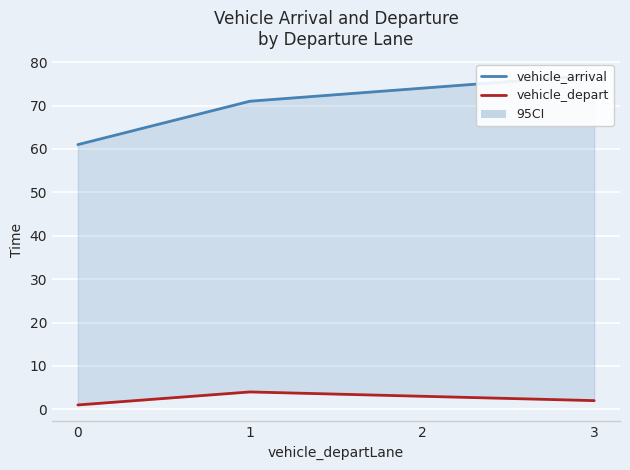

List the series in order of their peak value, highest first.

vehicle_arrival, vehicle_depart